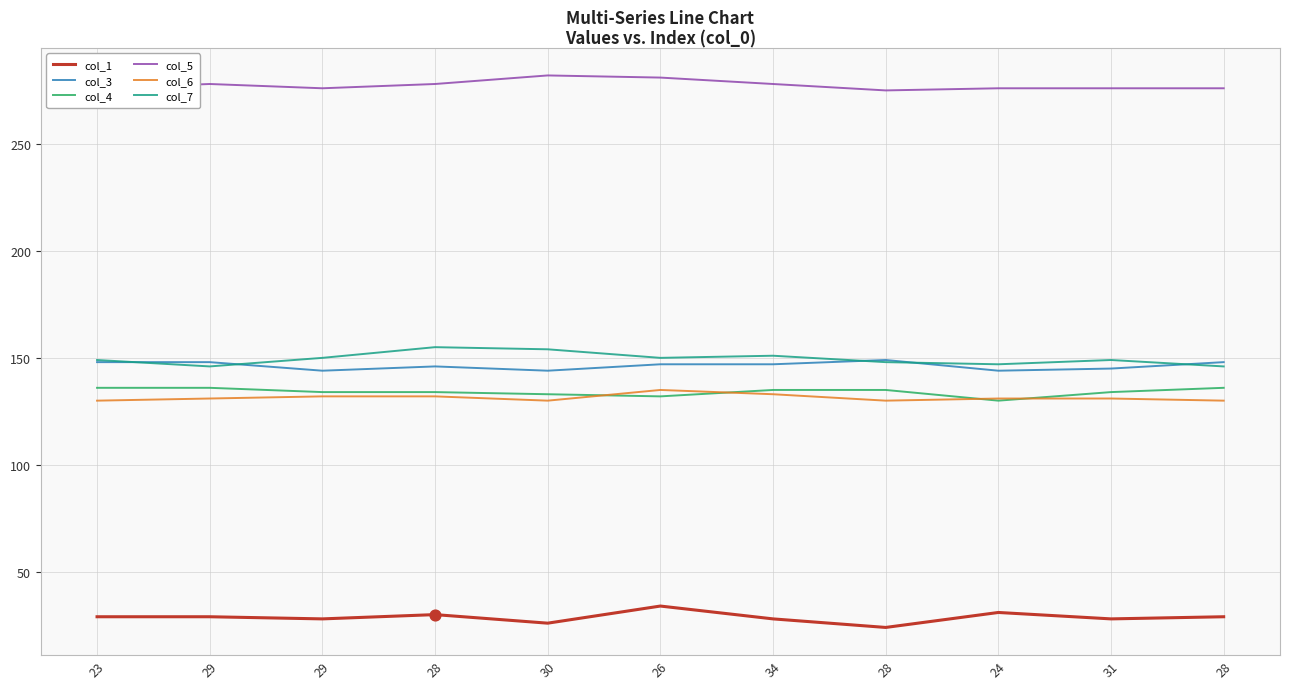

Does the chart have visible grid lines?

Yes